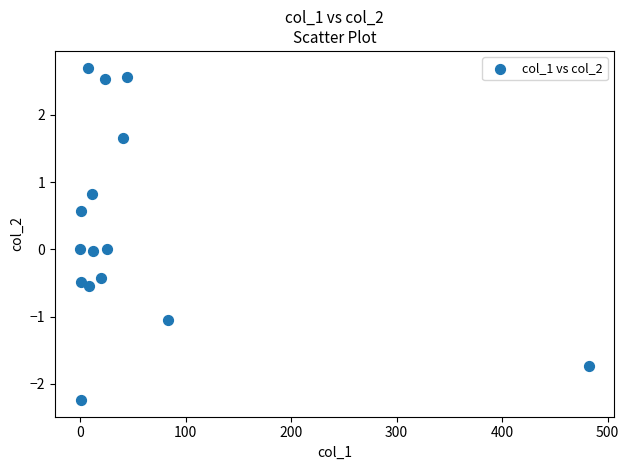

What is the range of Y values (max minus min)?

4.9